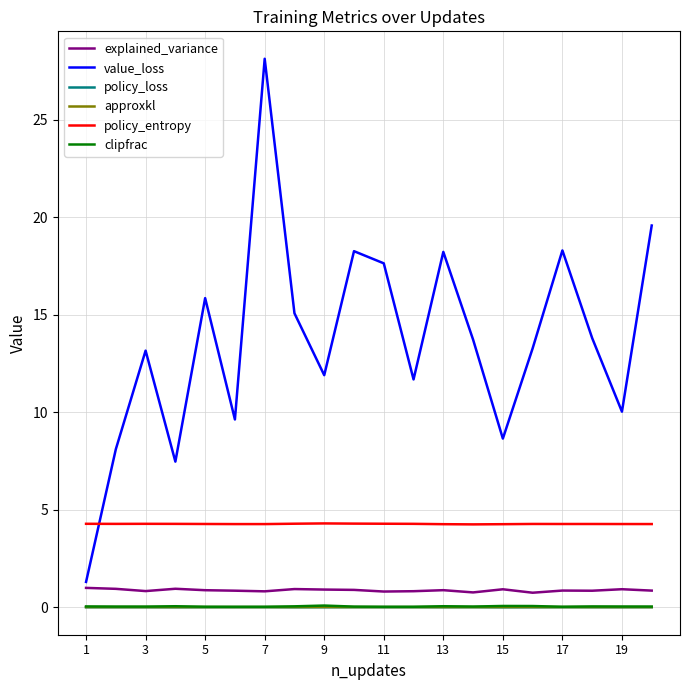

Which series has the largest total across all categories?

value_loss